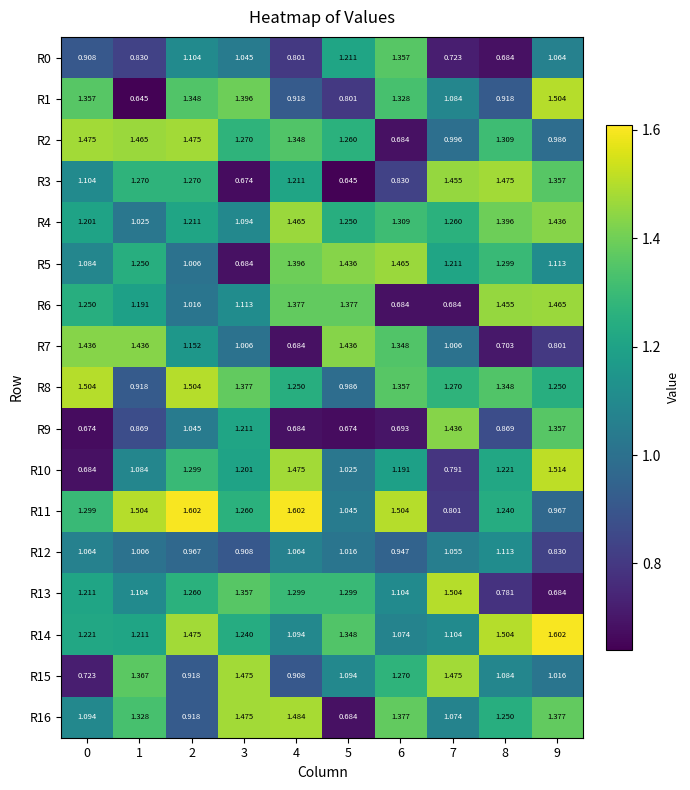

Is the value of R5 at 0 greater than the value of R8 at 2?

No